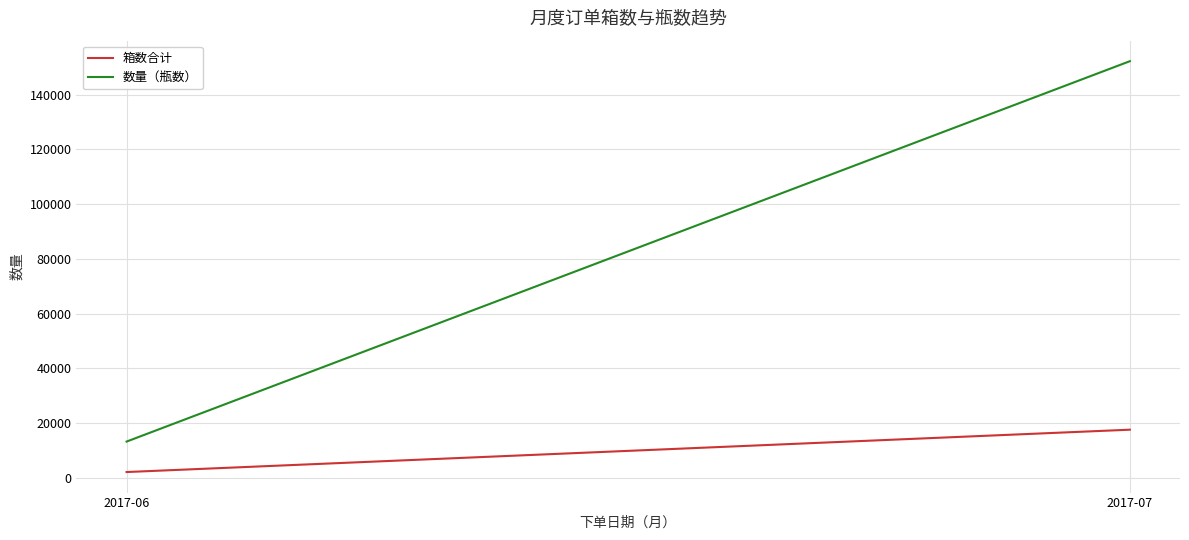

Which series has the widest spread of values?

数量（瓶数）